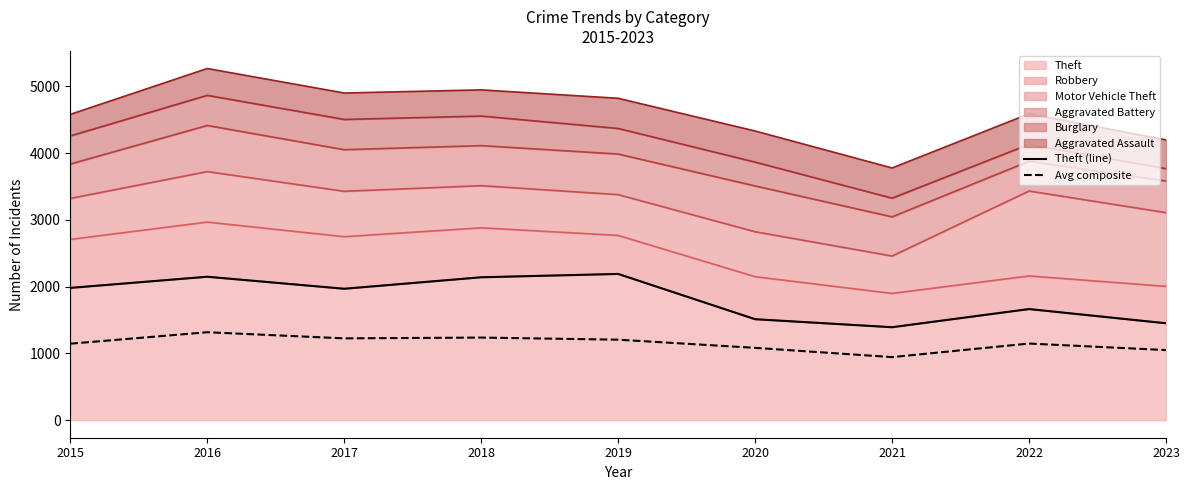

Is it true that Avg composite equals 2010.3 at 2017?

False